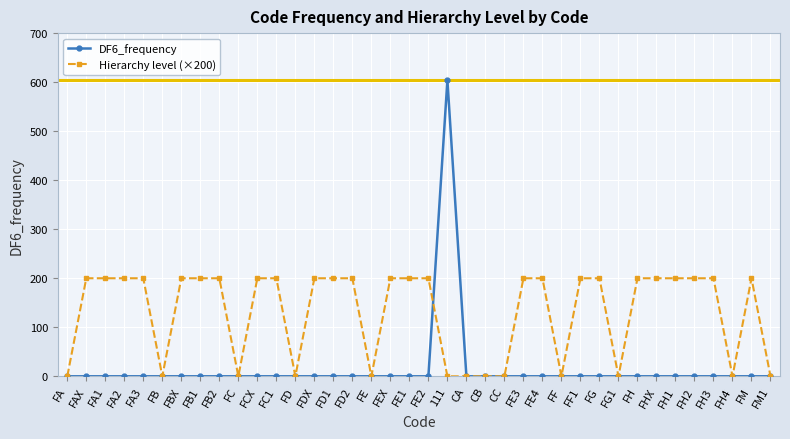

Count the Hierarchy level (×200) values in the range 0 to 200.

38